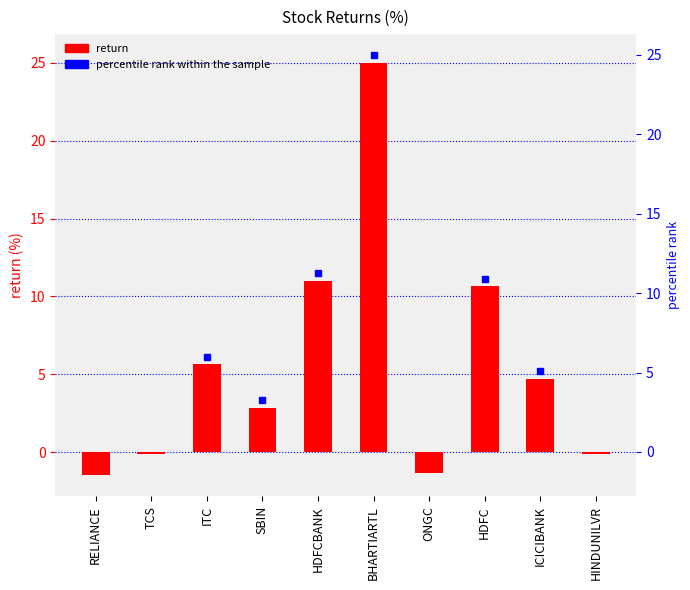

What is the label of the 8th bar from the left?

HDFC